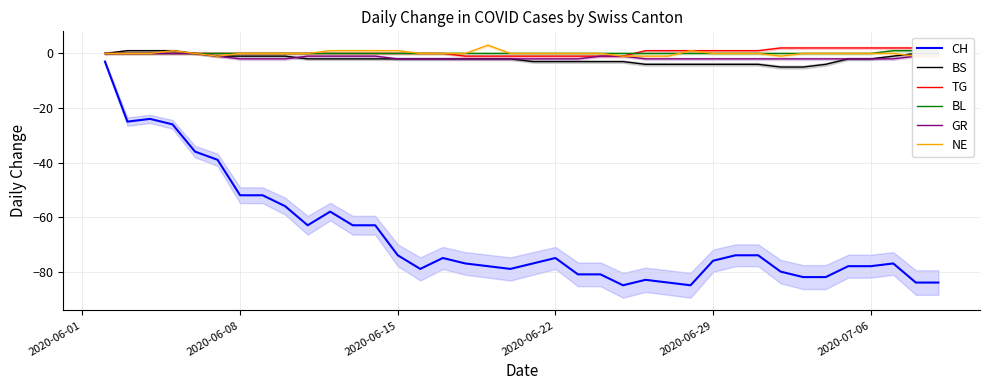

True or false: CH and BS intersect in this chart.

False